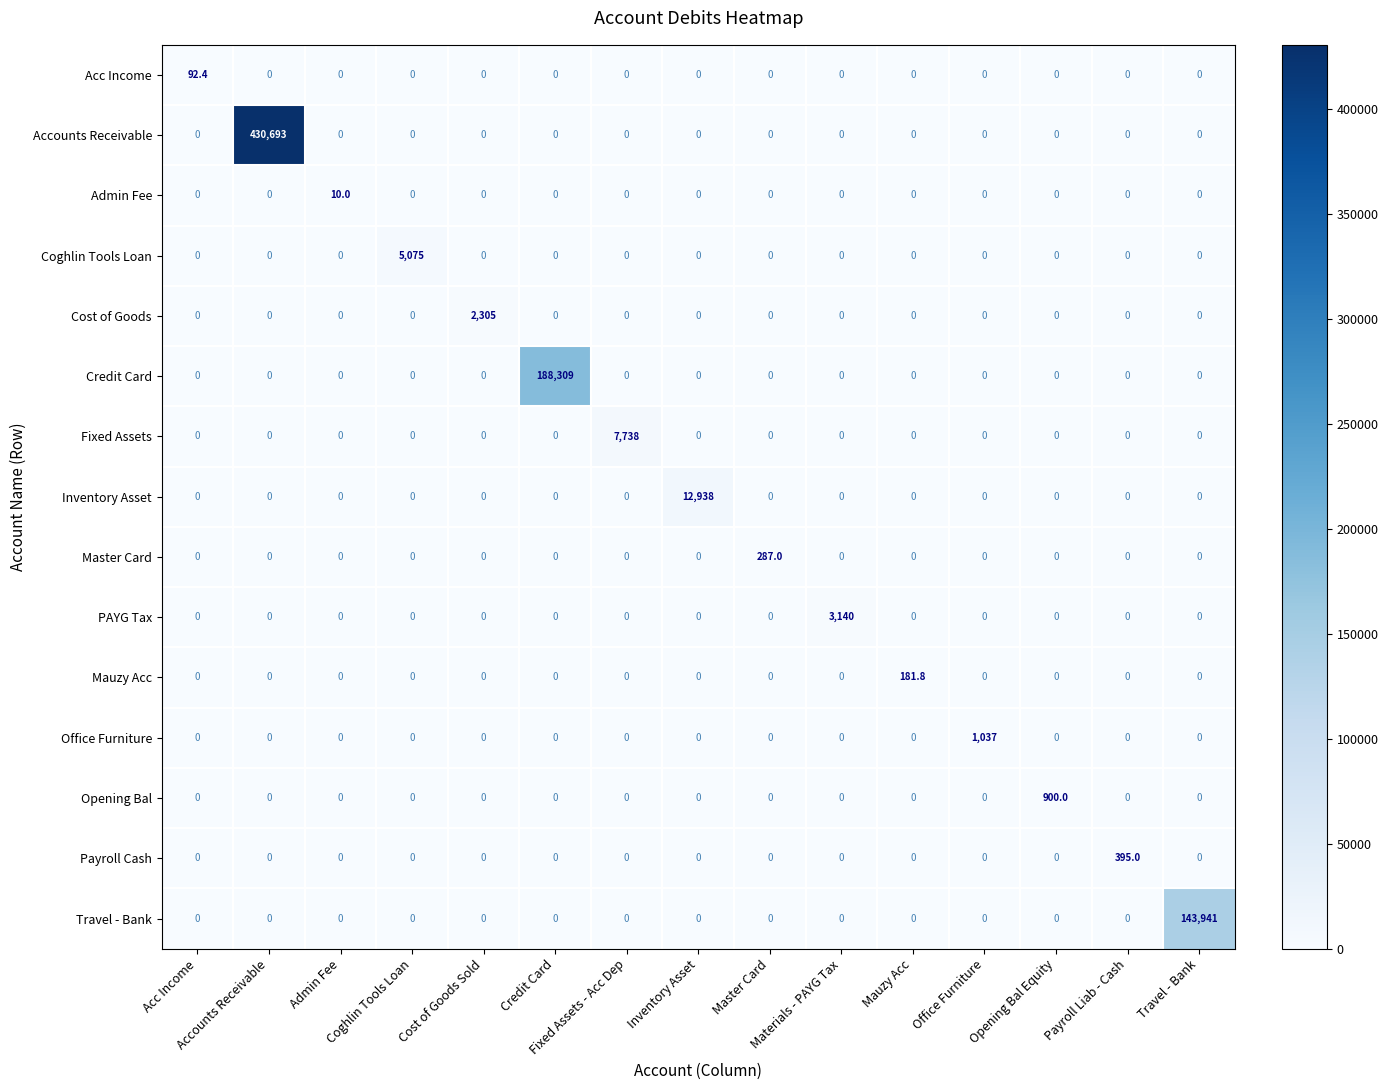

At Master Card, list the series in order from largest to smallest.

Master Card, Acc Income, Accounts Receivable, Admin Fee, Coghlin Tools Loan, Cost of Goods, Credit Card, Fixed Assets, Inventory Asset, PAYG Tax, Mauzy Acc, Office Furniture, Opening Bal, Payroll Cash, Travel - Bank